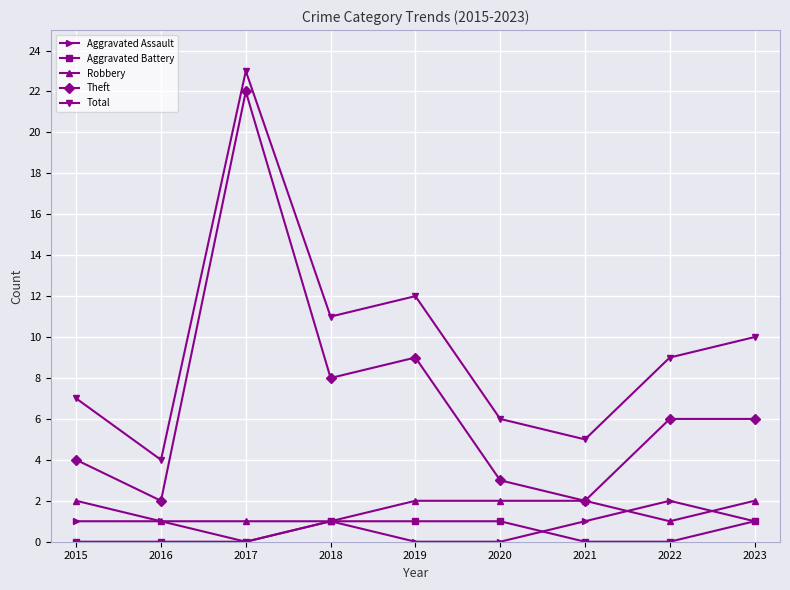

Is it true that Aggravated Assault equals 1 at 2016?

True